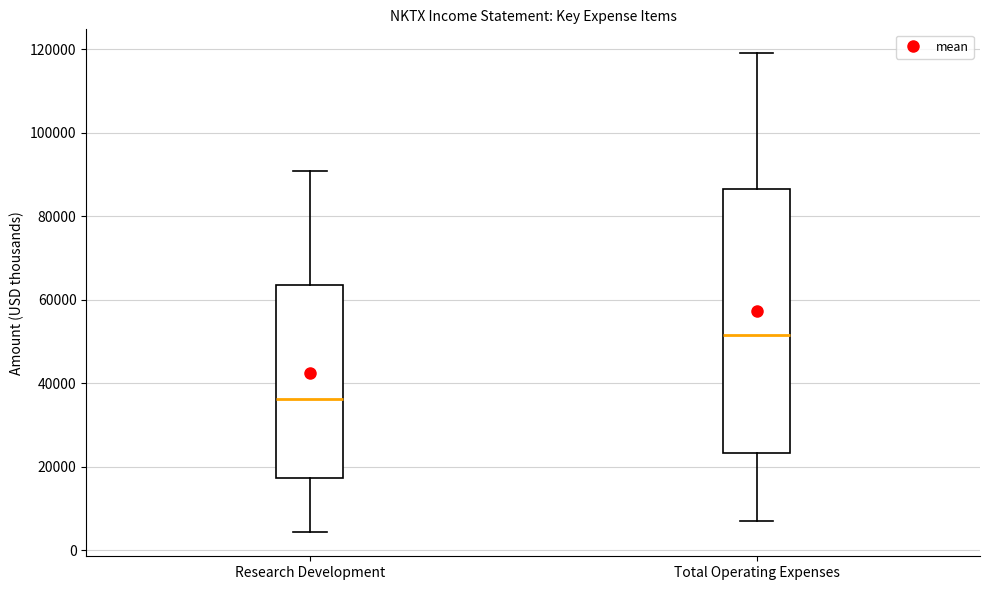

Comparing the boxes themselves (not the whiskers), which one is the tallest?

Total Operating Expenses